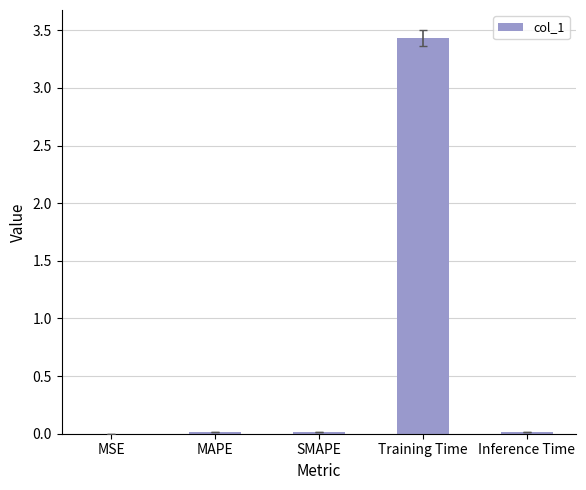

The chart shows a value of 0.0 at MAPE. True or false?

True